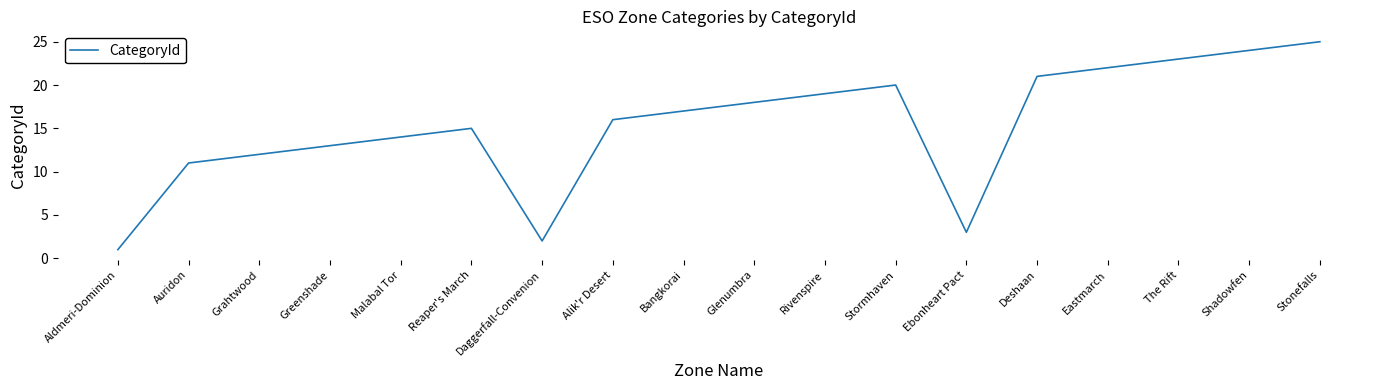

What position from the left is Stonefalls?

18